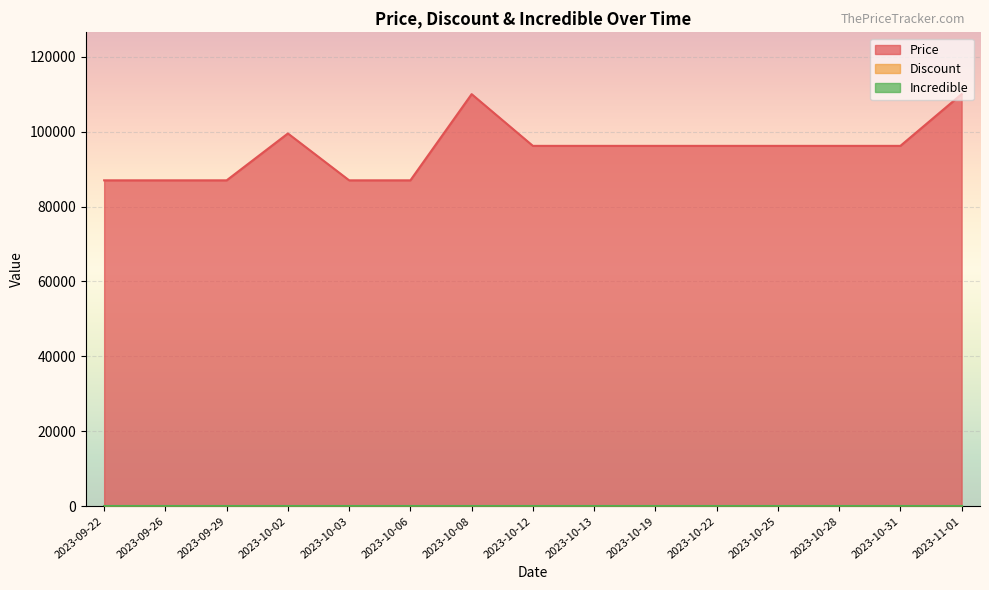

At which category does the chart reach its peak across all series?

2023-10-08